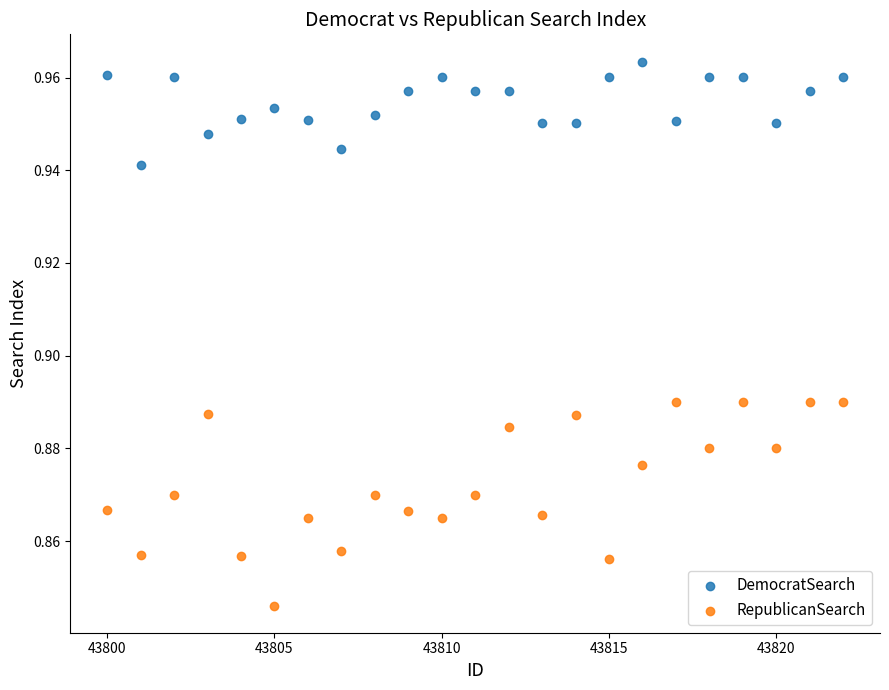

Which series contains the highest Y value?

DemocratSearch